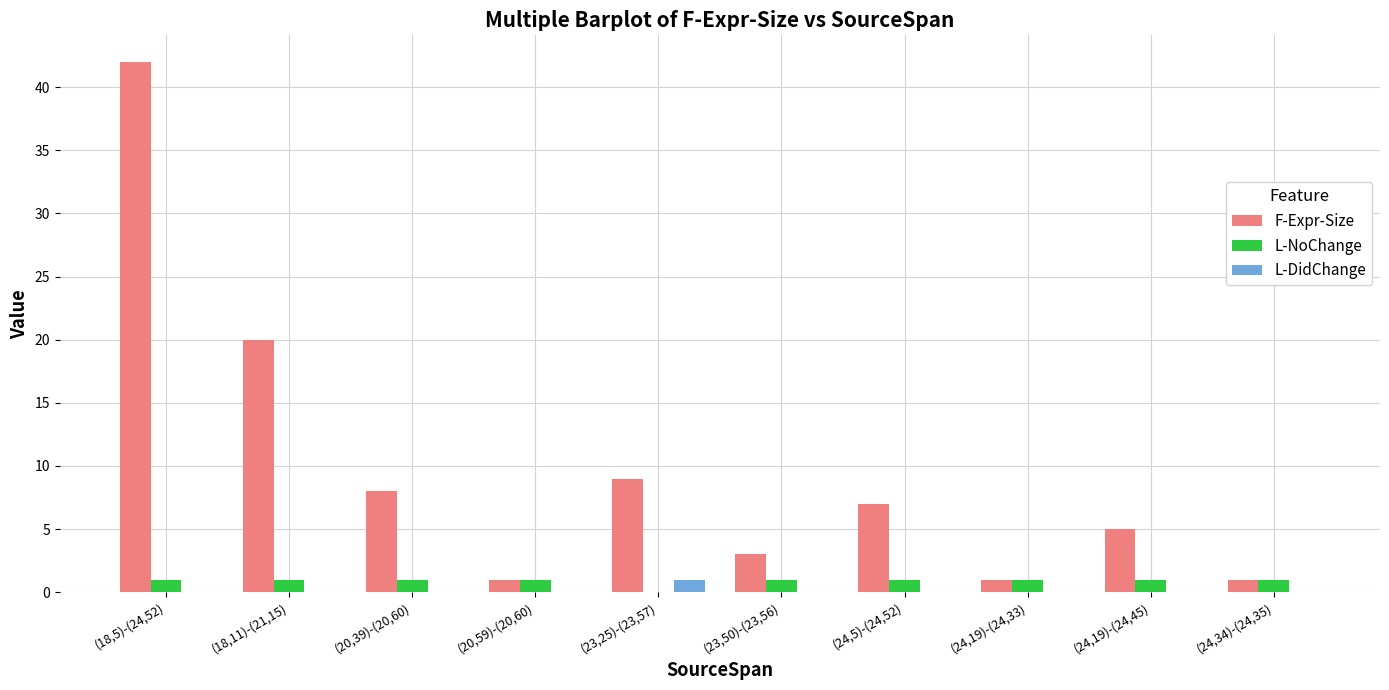

Reading right to left, what are all the values shown in this chart?

F-Expr-Size: 1	5	1	7	3	9	1	8	20	42
L-NoChange: 1	1	1	1	1	0	1	1	1	1
L-DidChange: 0	0	0	0	0	1	0	0	0	0